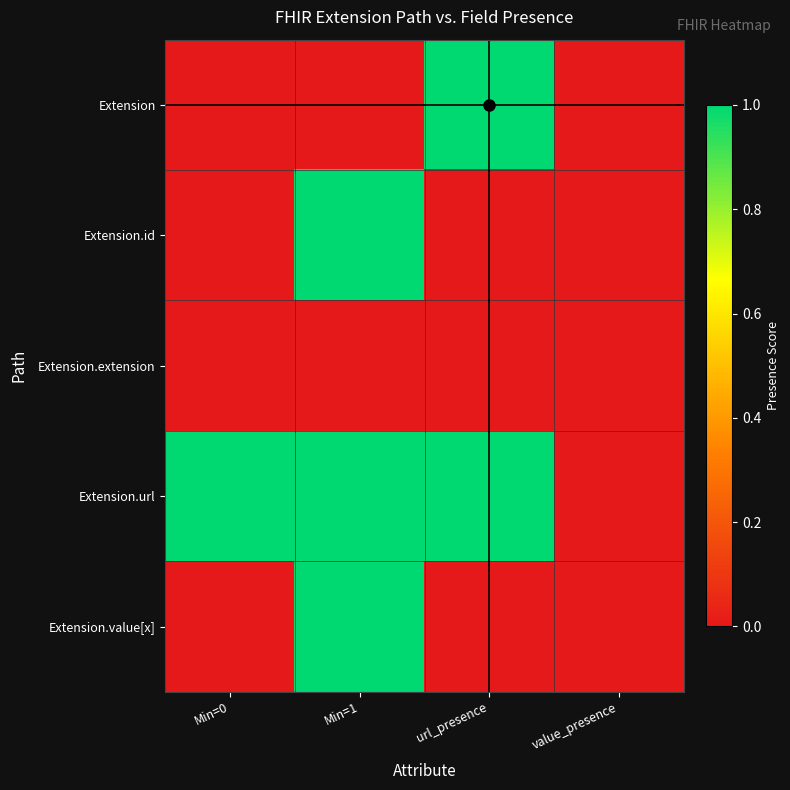

At how many categories does at least one series exceed 0?

3